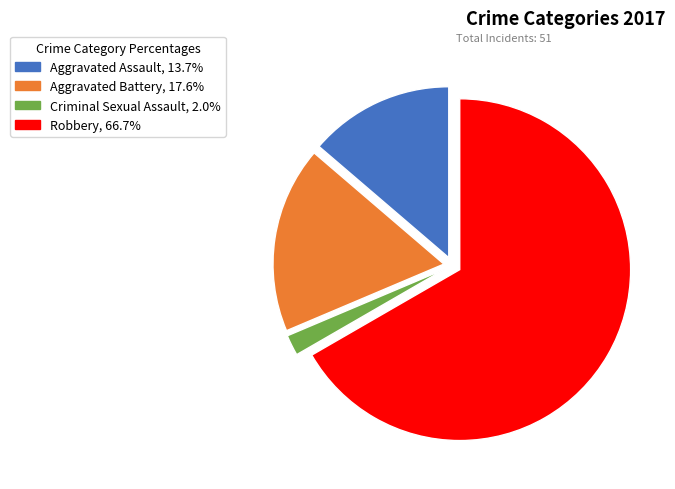

Does any single category account for the majority?

Yes